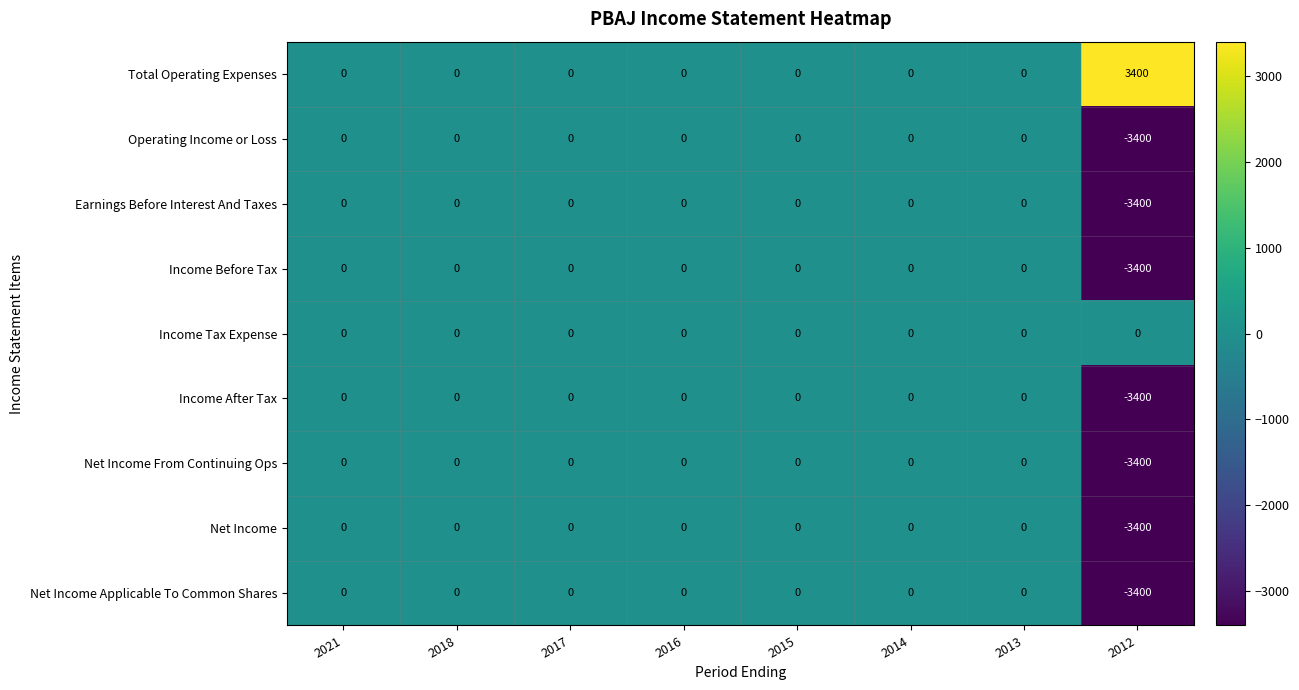

What is the minimum value for Income Before Tax?

-3400